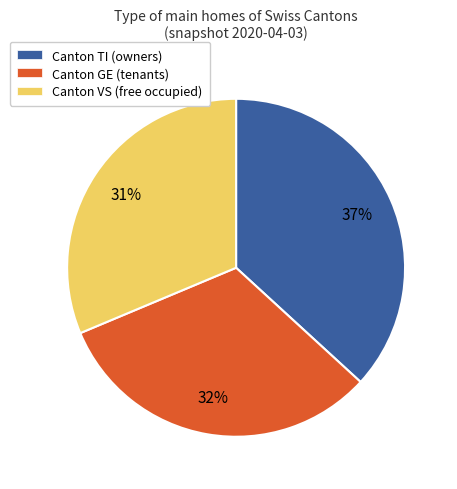

Is there a majority slice in this chart?

No